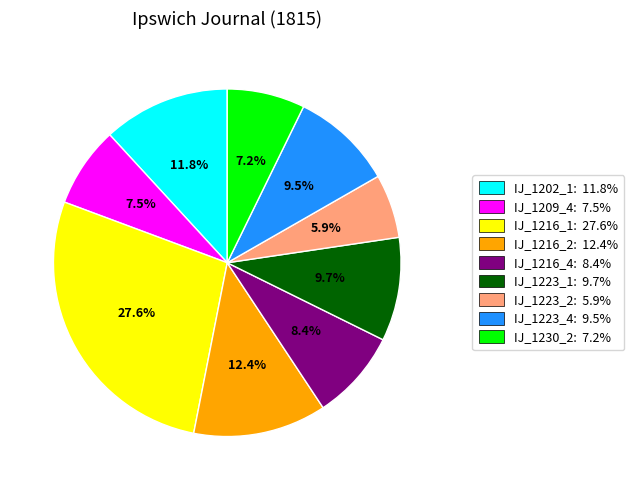

Which category has the biggest portion of the pie?

IJ_1216_1: 27.6%